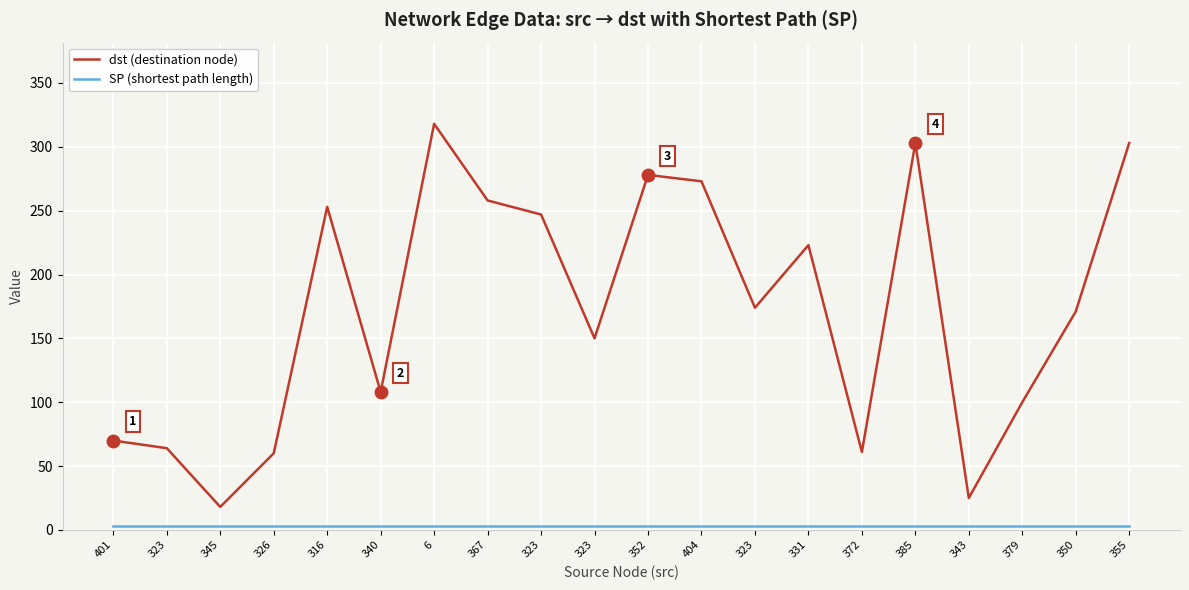

What is the difference between the dst (destination node) values at 323 and 345?

46